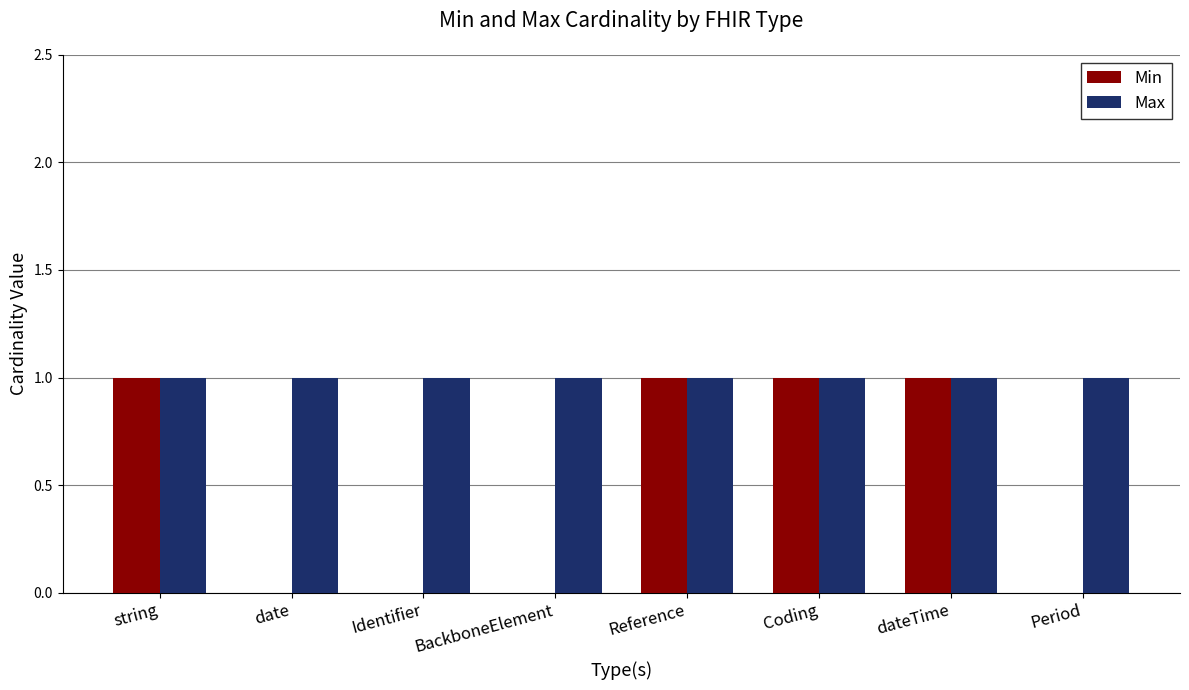

What are all the series names shown in the legend?

Min, Max